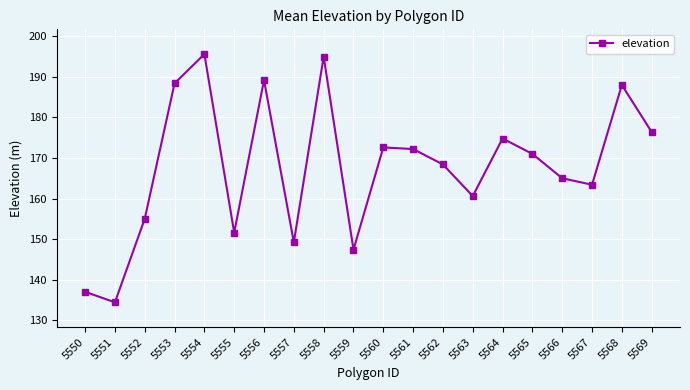

Count the number of data series in this chart.

1